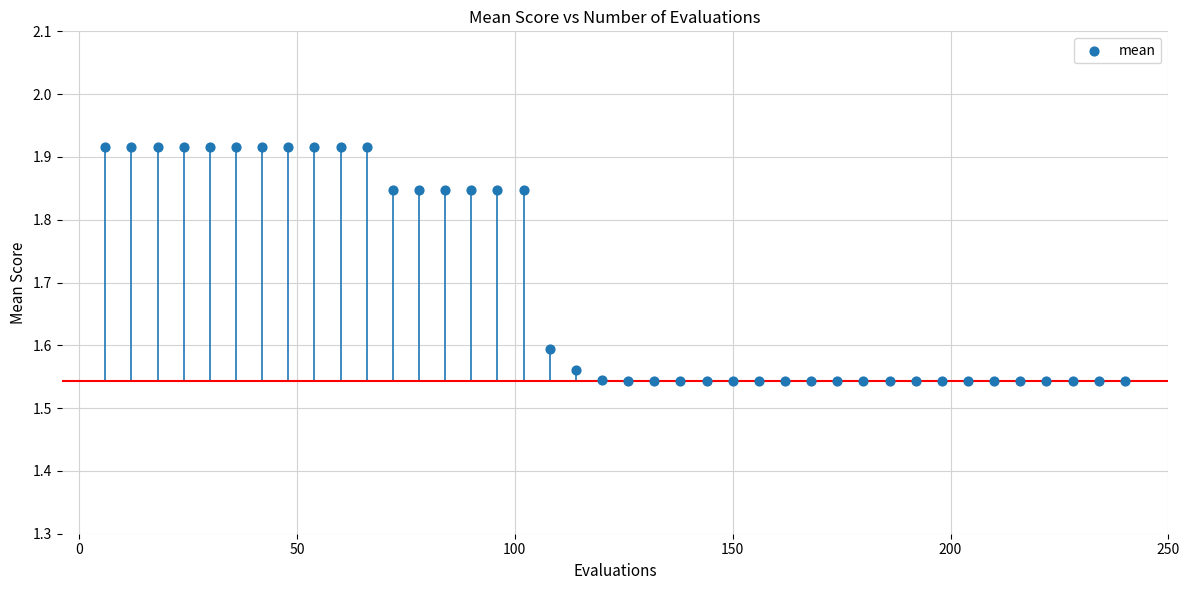

What is the range of X values (max minus min)?

234.0